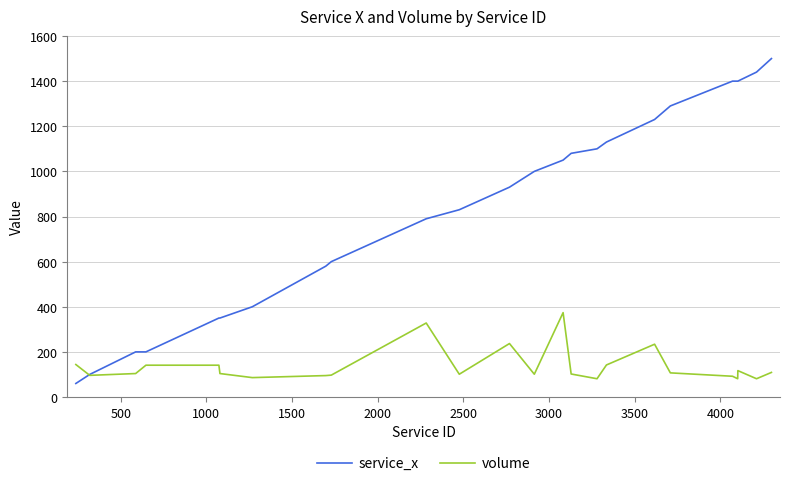

Count the number of data series in this chart.

2